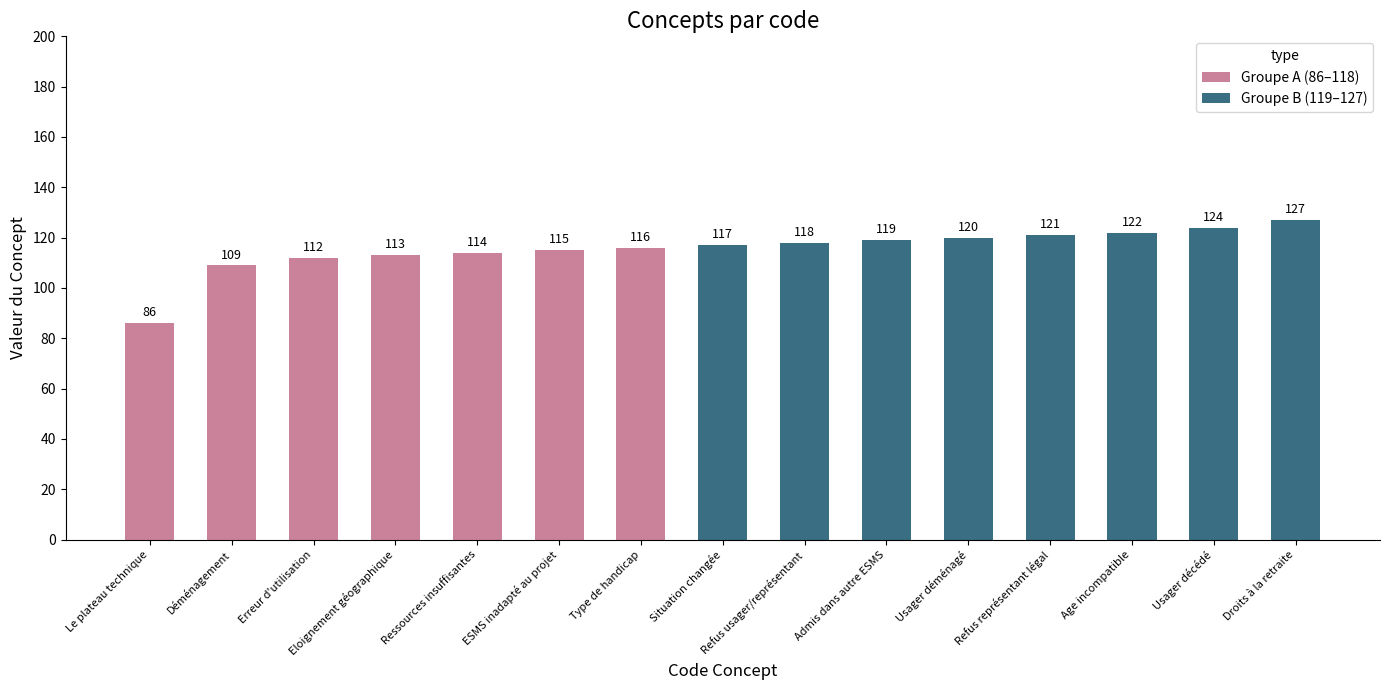

Which has a higher value, 115 or 120?

120